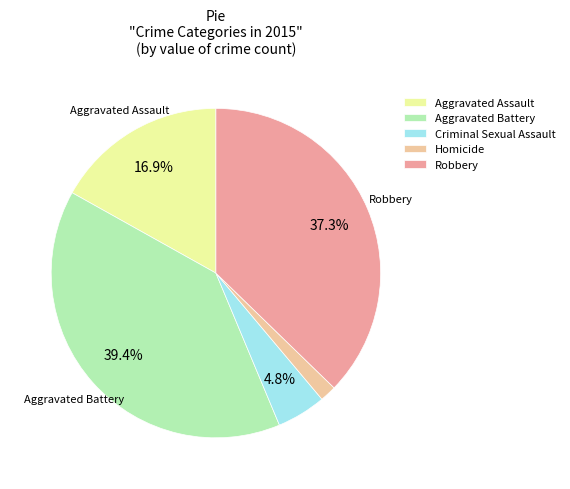

How many segments does this pie chart have?

5